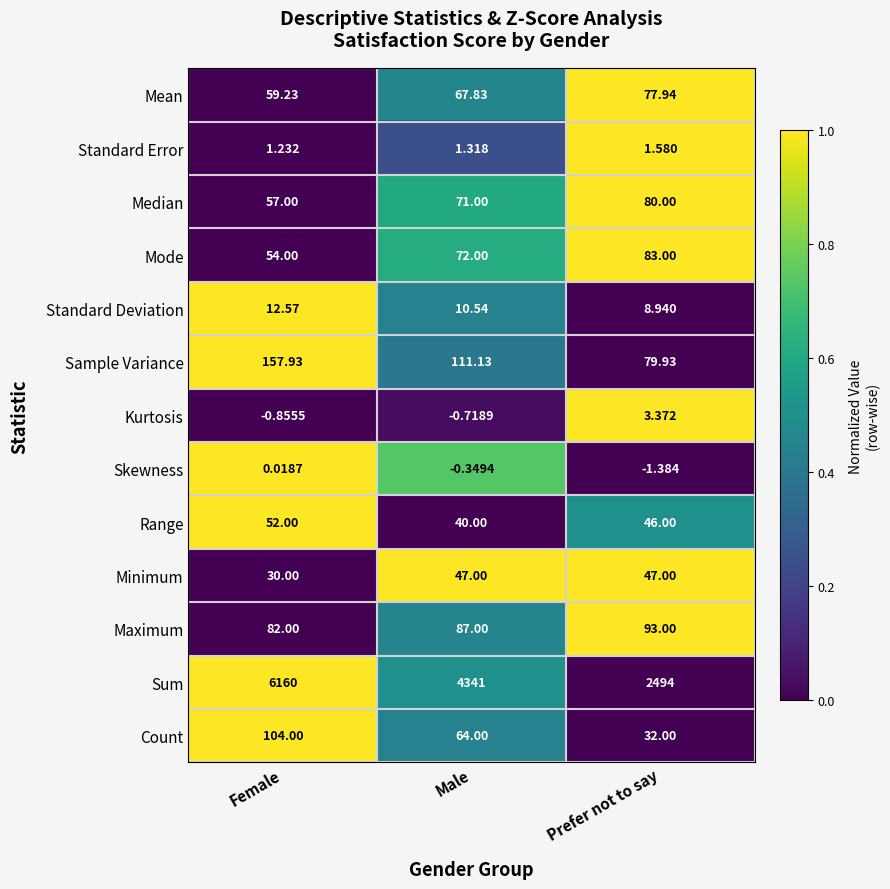

Which series has the widest spread of values?

Sum